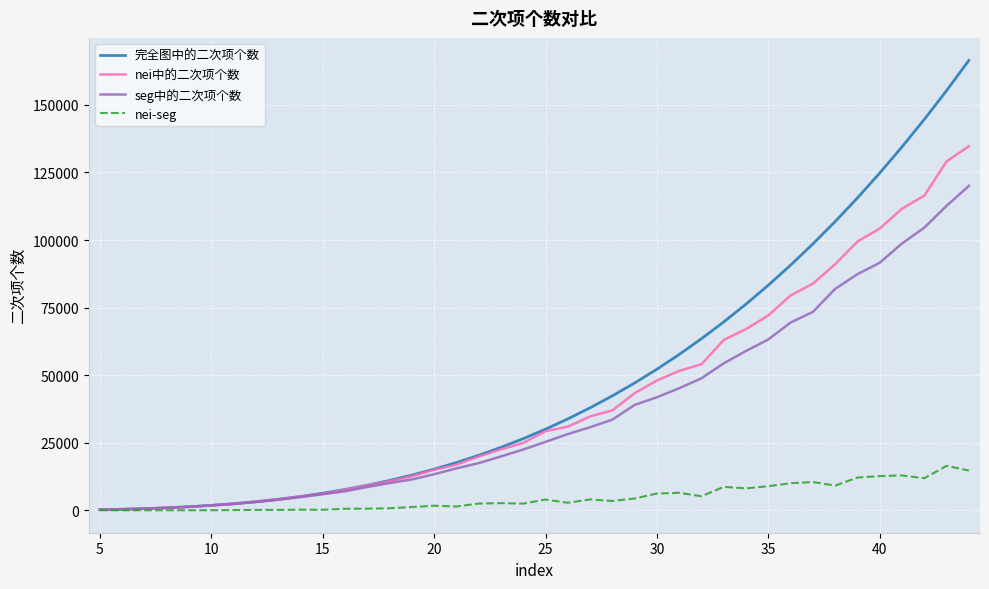

What is the highest value of the 完全图中的二次项个数 series?

166496